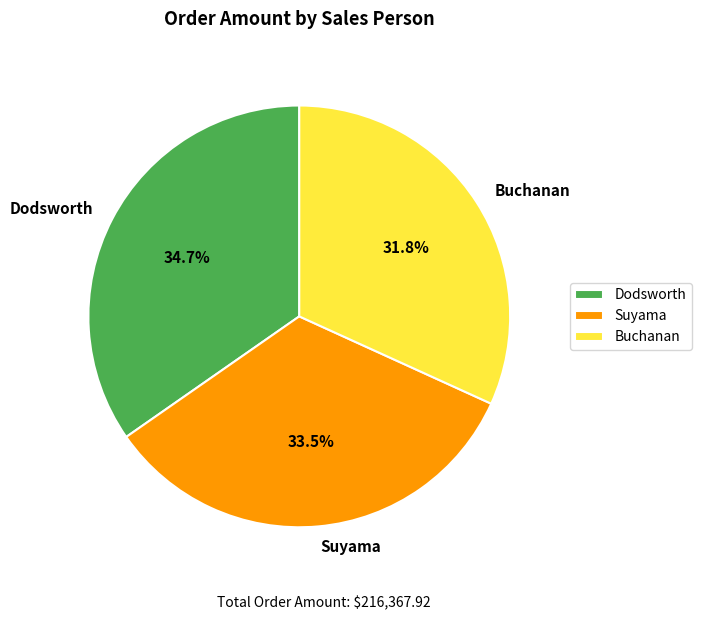

Is Suyama the majority of the pie?

No